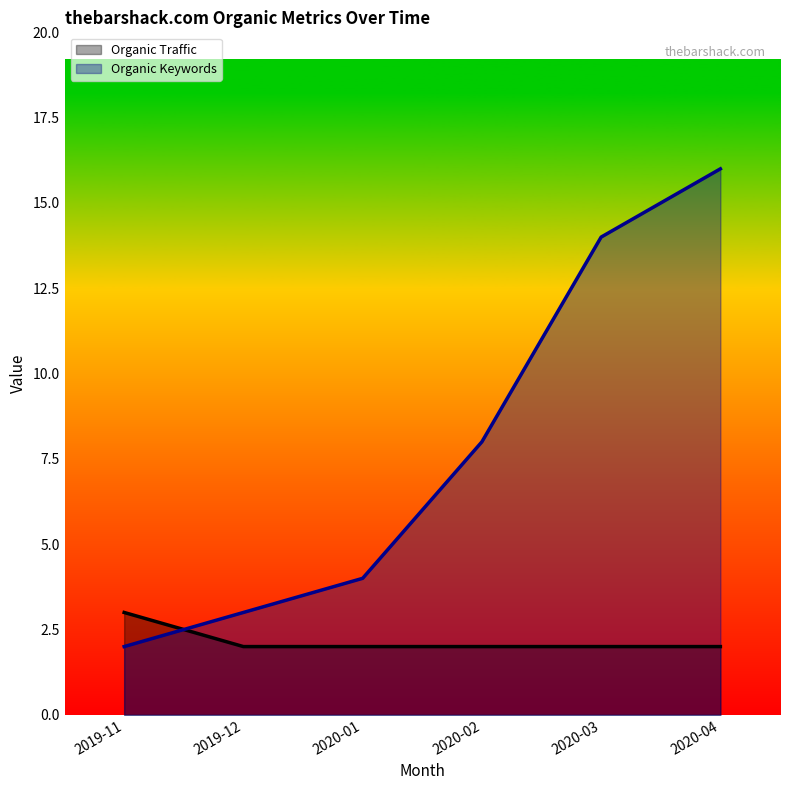

Reading left to right, what are all the values shown in this chart?

Organic Traffic: 3	2	2	2	2	2
Organic Keywords: 2	3	4	8	14	16